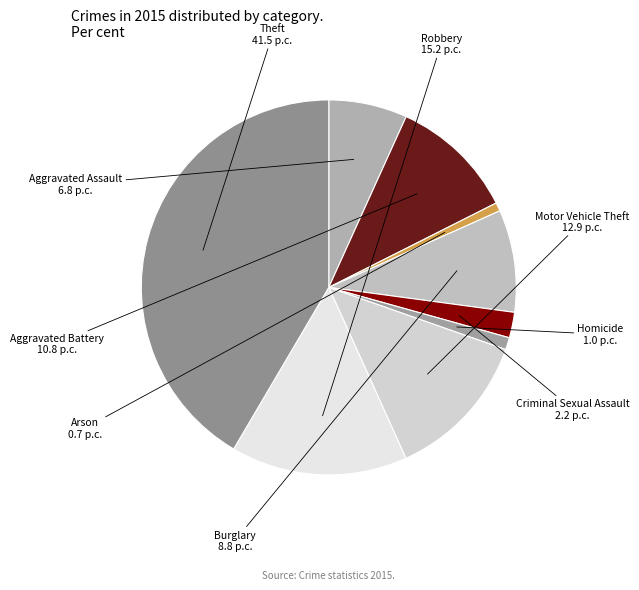

Is it true that Aggravated Assault is 7% of the pie?

True